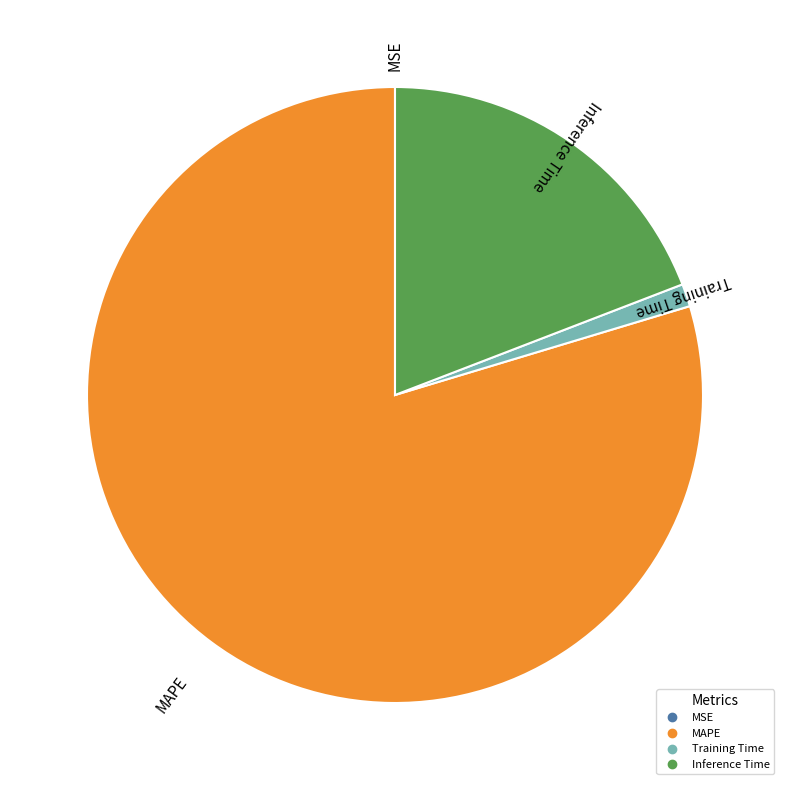

Is there any slice that represents more than half of the pie?

Yes